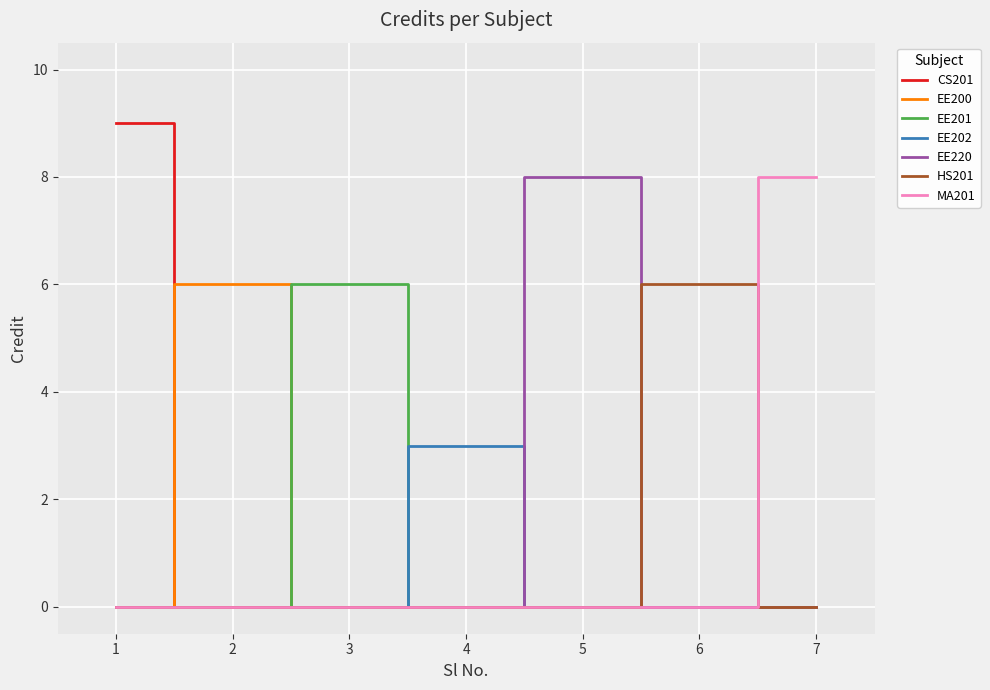

True or false: EE201 has a value of -4 at 1.

False